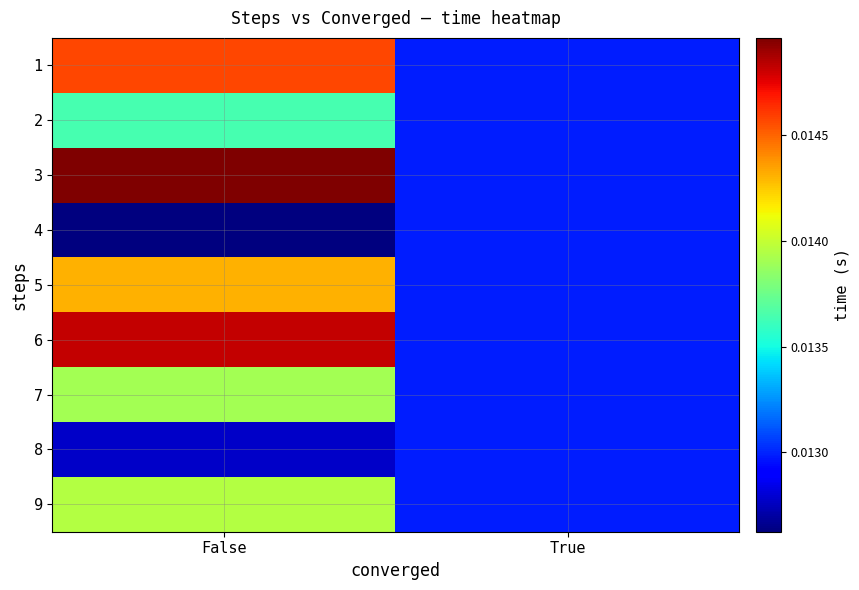

Which series has the largest range (max minus min)?

3